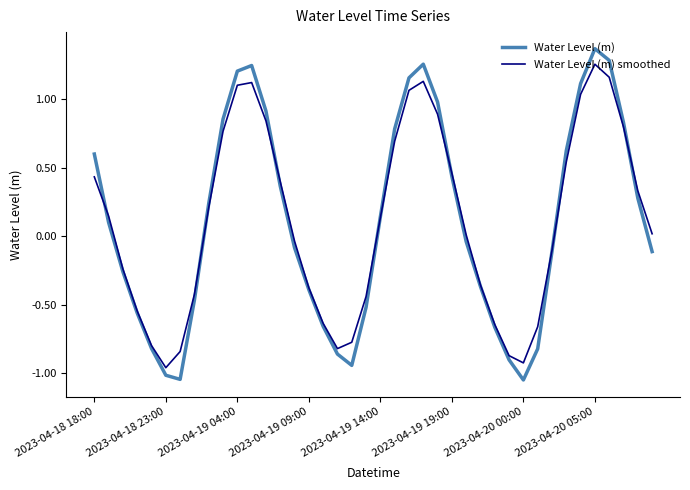

Which series has the widest spread of values?

Water Level (m)